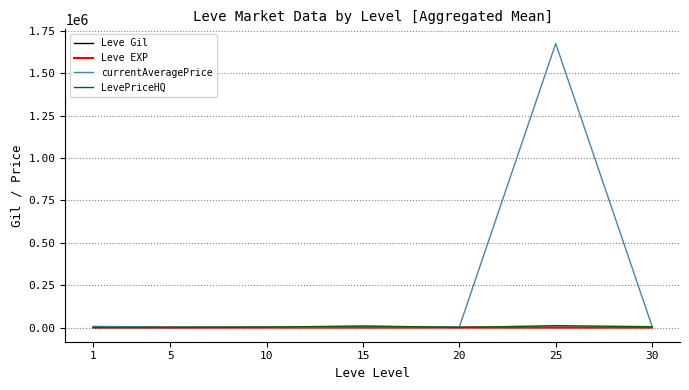

What is the greatest value displayed?

1676058.4